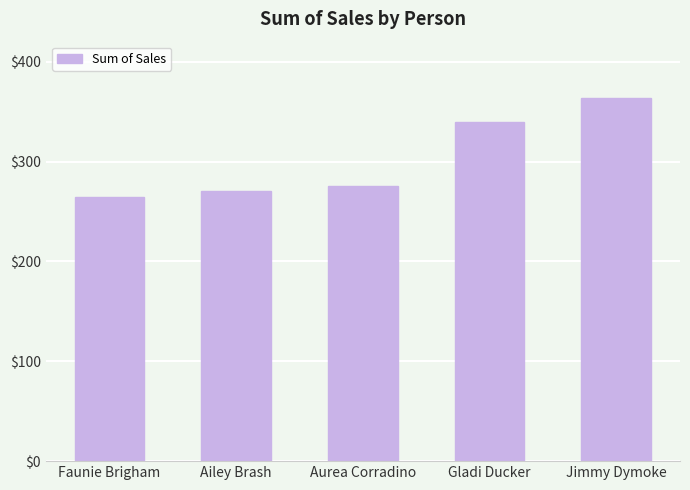

Approximately how many times larger is the value at Ailey Brash compared to Jimmy Dymoke?

0.7